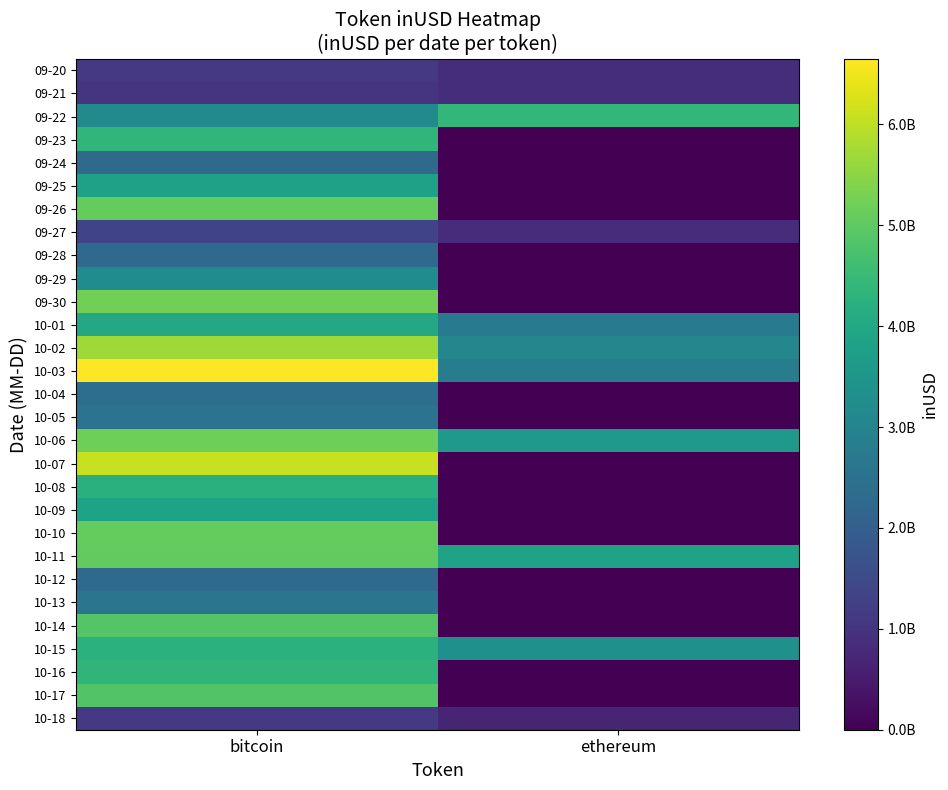

Reading left to right, list all the values displayed in this chart.

row_0: 1092139183.3	879764846.1
row_1: 988484625.8	858023216.9
row_2: 3153541696.2	4391943295.2
row_3: 4369546920.4	0.0
row_4: 2293254976.6	0.0
row_5: 3798457326.9	0.0
row_6: 5074295597.4	0.0
row_7: 1328690326.1	834971851.3
row_8: 2274778524.5	0.0
row_9: 3228845068.6	0.0
row_10: 5231625806.3	0.0
row_11: 4026237916.5	2731787132.7
row_12: 5709888733.6	3087378174.1
row_13: 6650871995.0	2817883951.2
row_14: 2392849710.1	0.0
row_15: 2535794334.5	0.0
row_16: 5171701626.0	3594035484.6
row_17: 6098562010.1	0.0
row_18: 4233961819.2	0.0
row_19: 3857290496.8	0.0
row_20: 5084254842.6	0.0
row_21: 5064134632.9	3828945044.1
row_22: 2285470317.3	0.0
row_23: 2604555702.3	0.0
row_24: 4858556446.7	0.0
row_25: 4239651207.5	3335325902.6
row_26: 4357506664.7	0.0
row_27: 4848462403.6	0.0
row_28: 1105232421.9	695363398.9